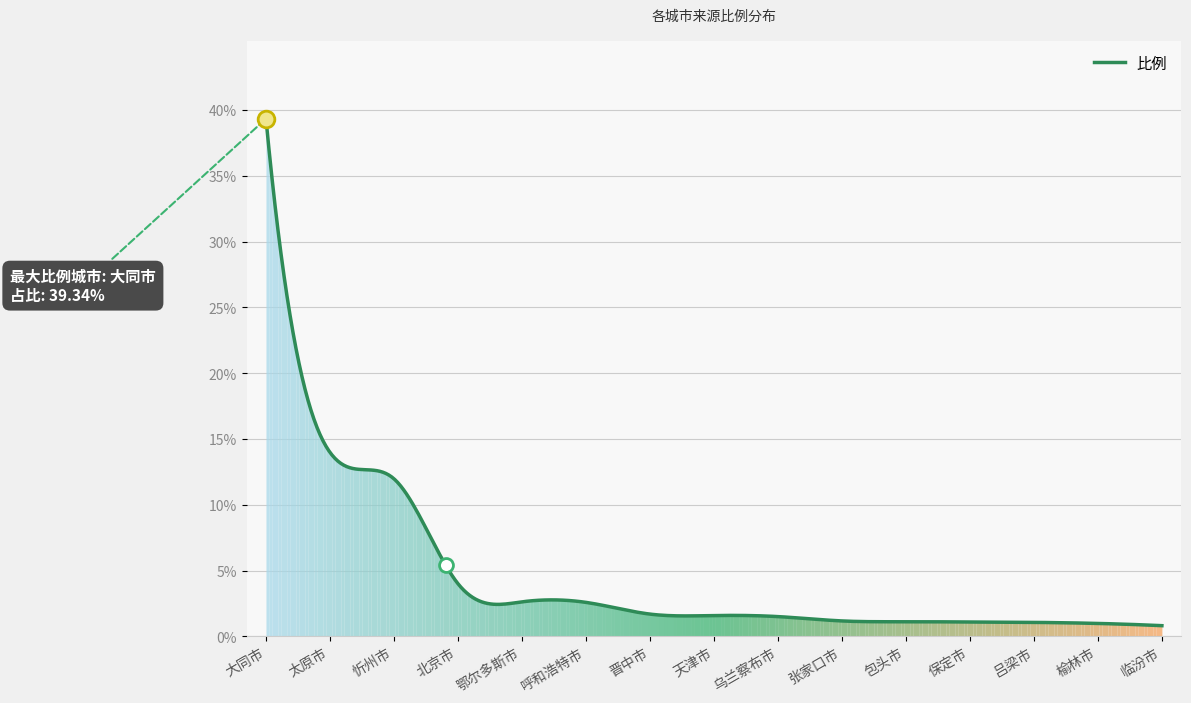

What is the maximum value shown in the chart?

39.3